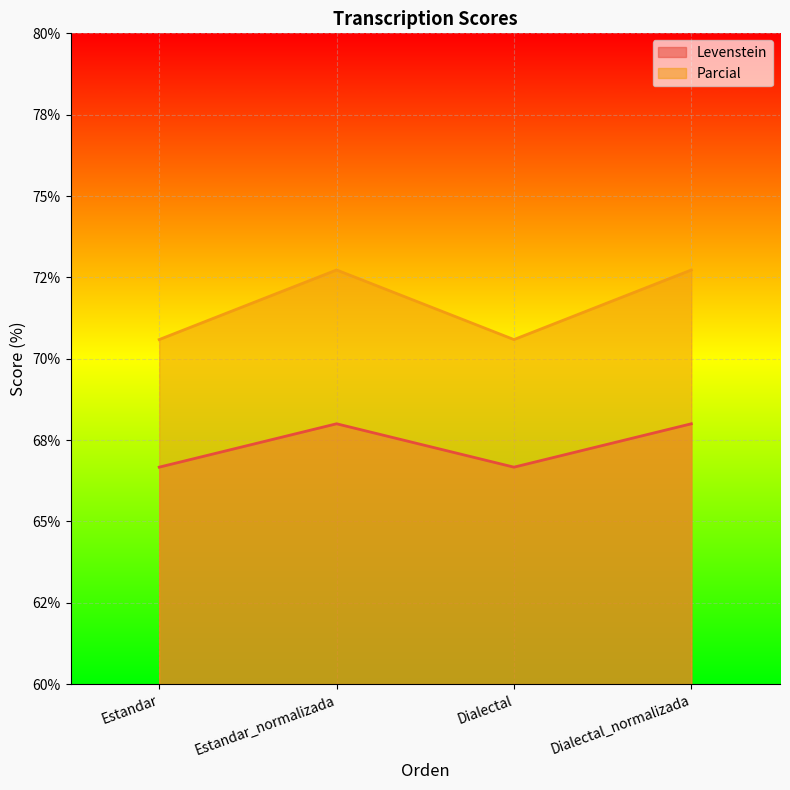

True or false: Parcial has a value of 35.8 at Estandar.

False